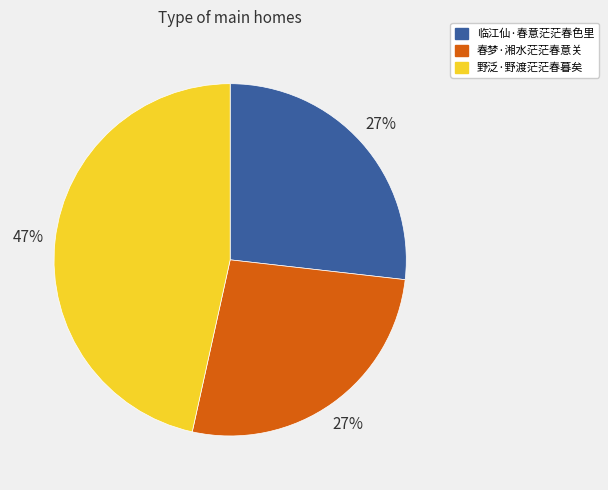

Which has a higher value, 野泛·野渡茫茫春暮矣 or 春梦·湘水茫茫春意关?

野泛·野渡茫茫春暮矣